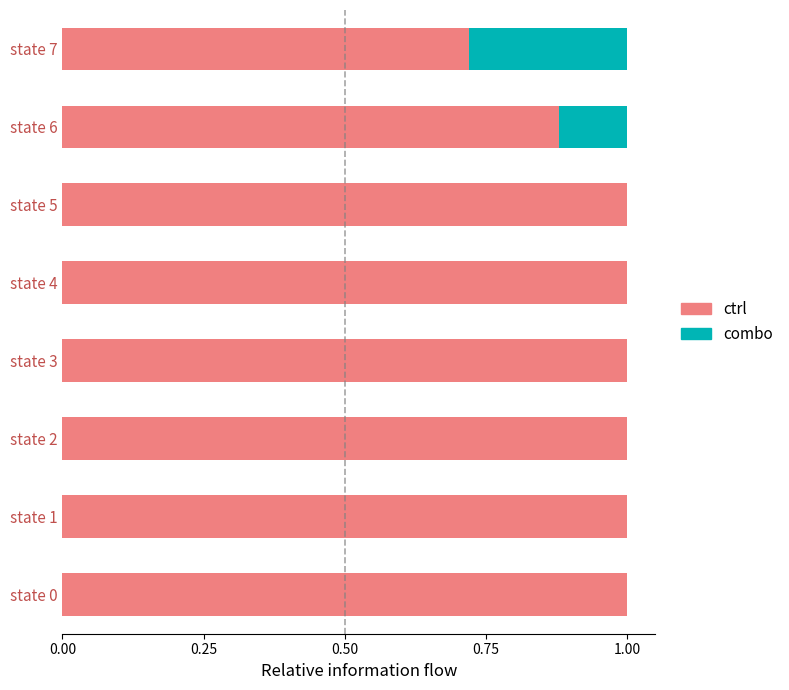

Is it true that ctrl equals 0.2 at state 0?

False